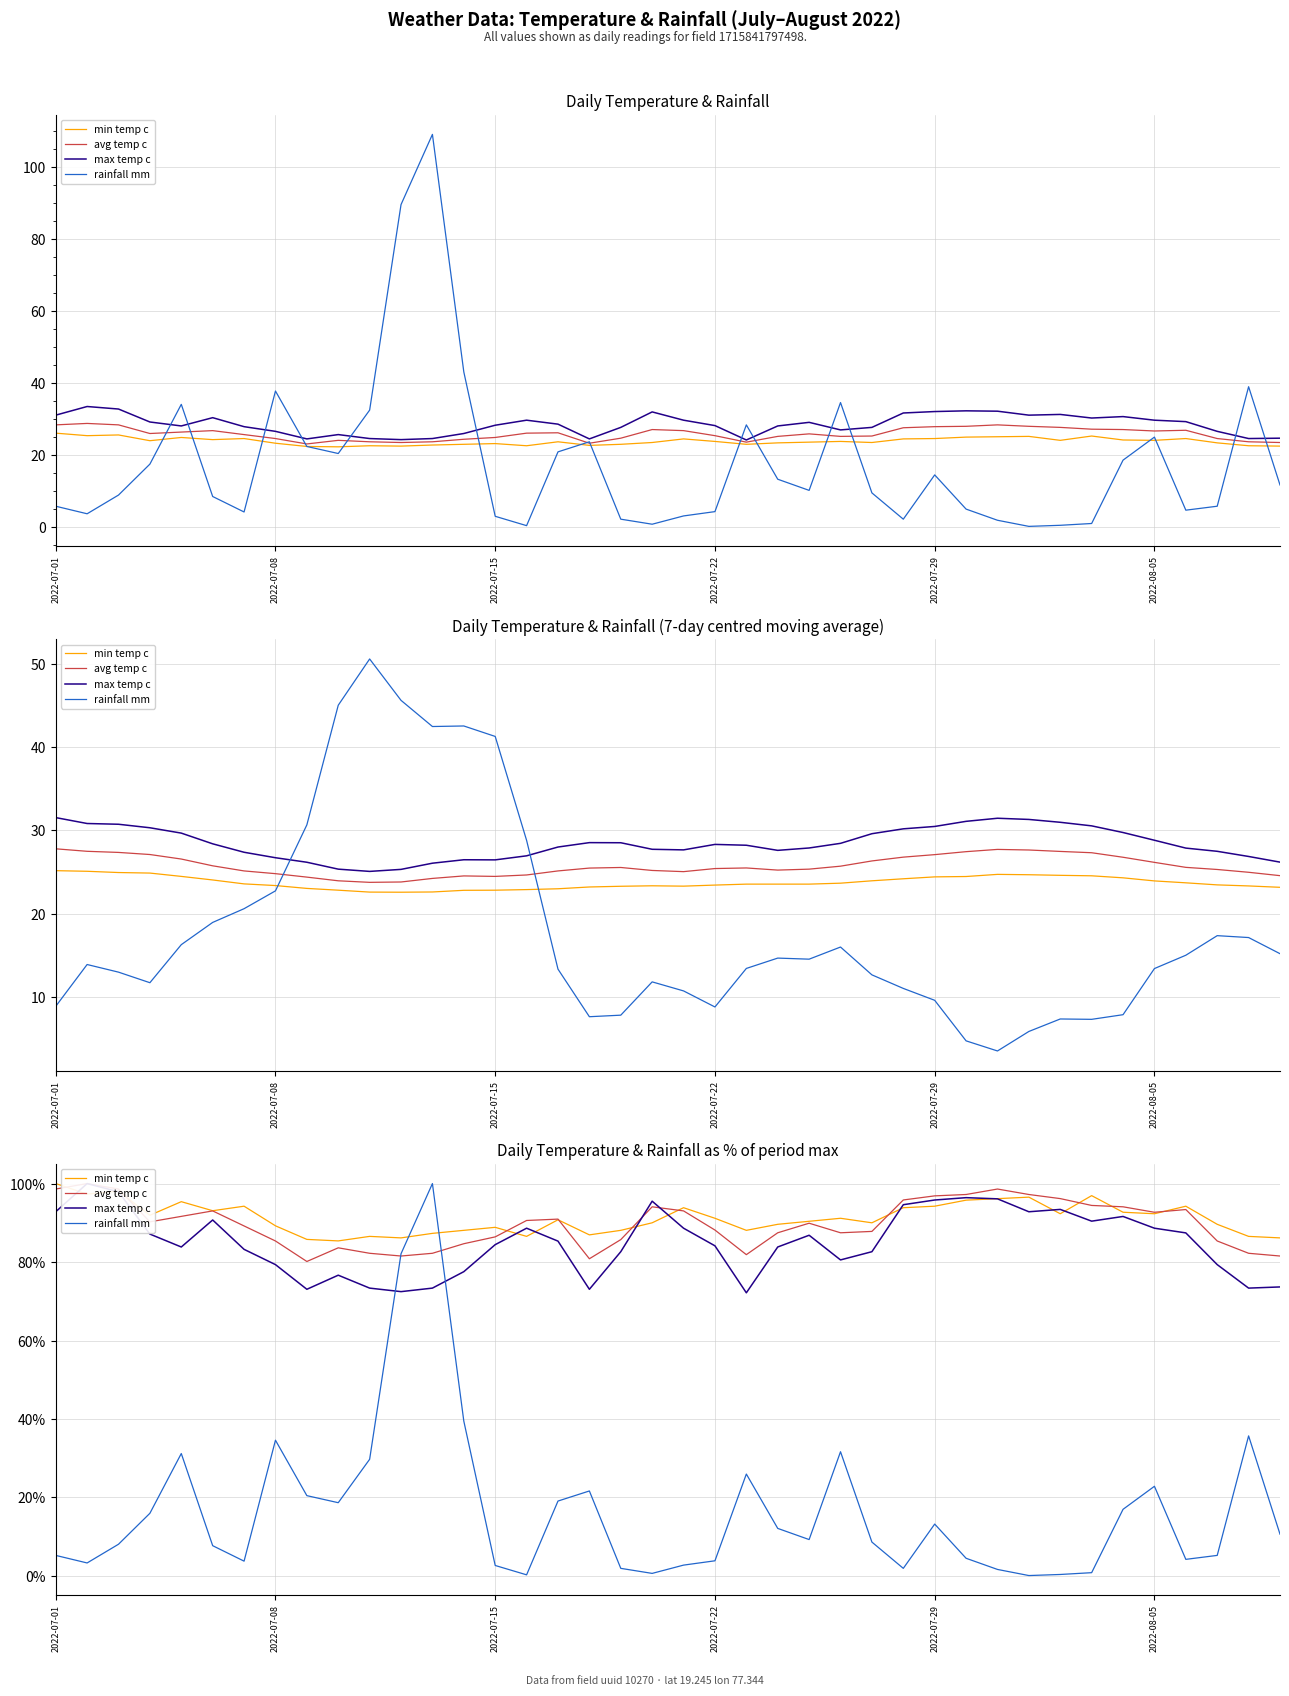

Which series has the largest total across all categories?

min temp c